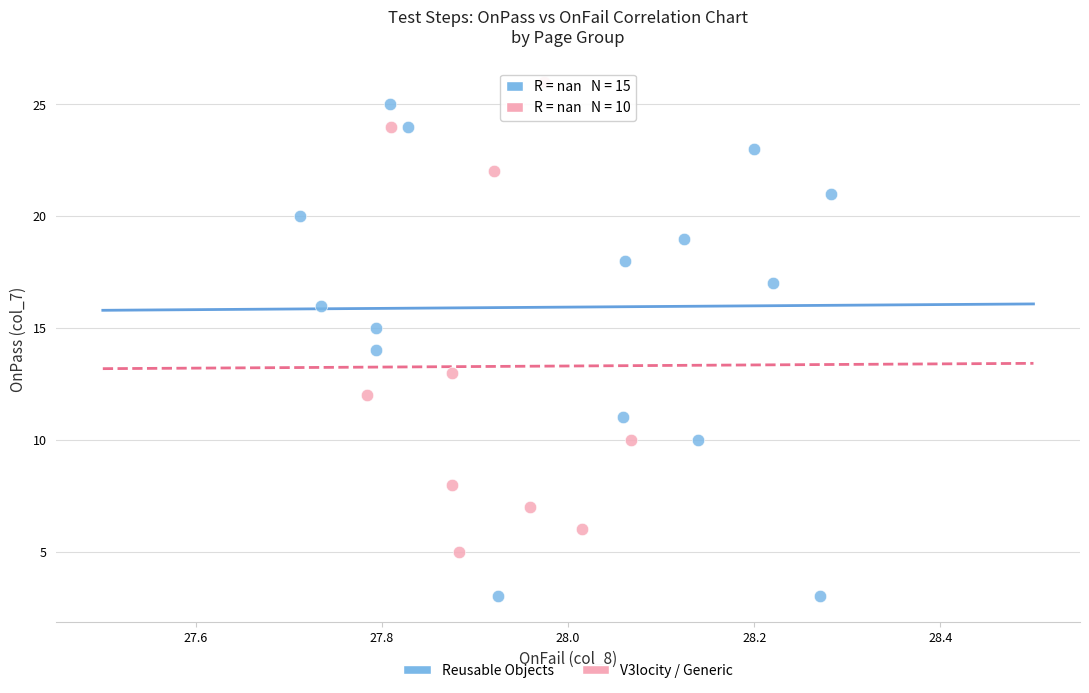

Which series reaches the minimum Y coordinate?

Reusable Objects